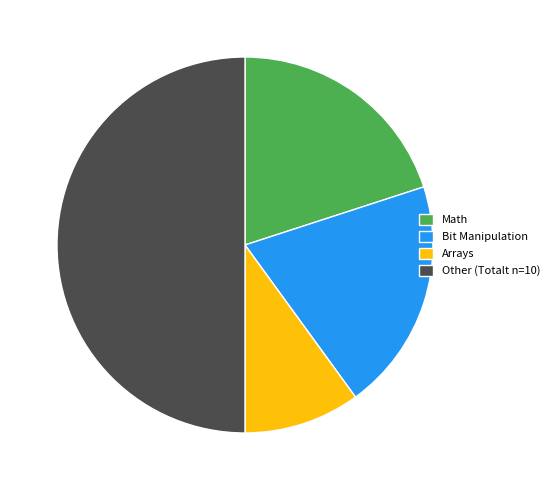

True or false: Math accounts for 20% of the total.

True